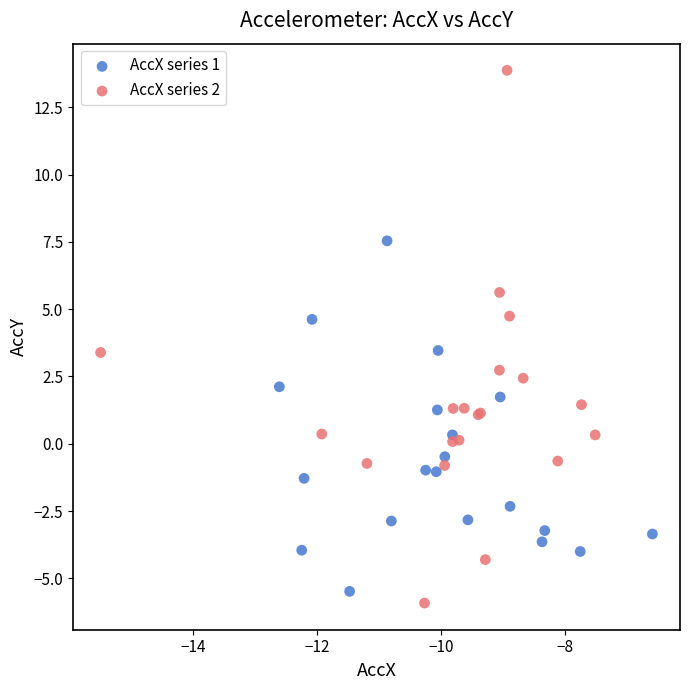

Which series has the largest Y range (max minus min)?

AccX series 2